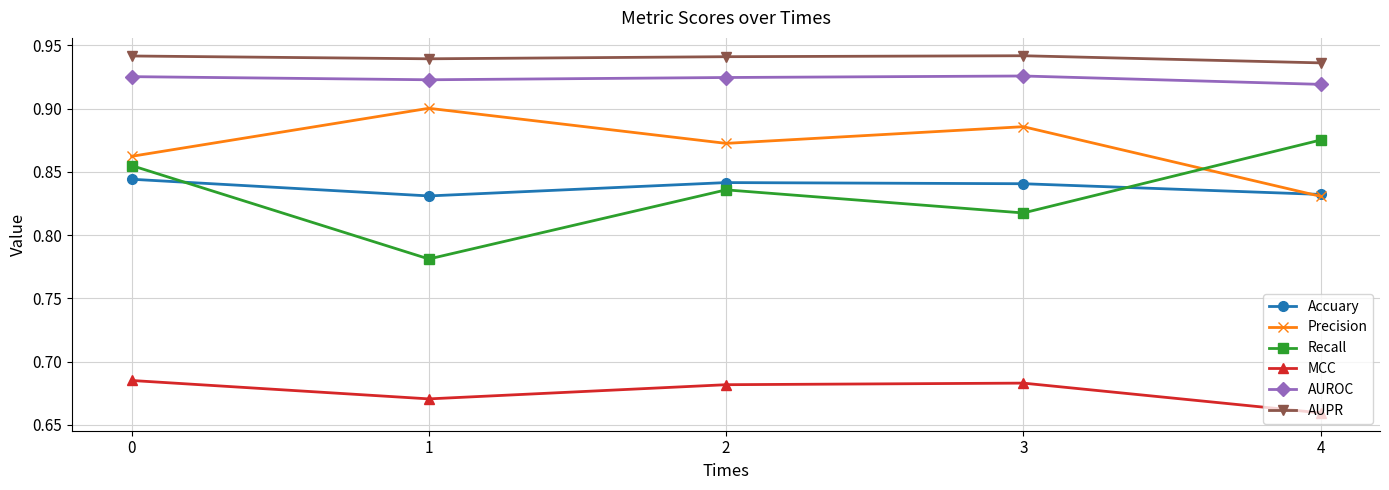

At which label is AUPR closest to 0?

4